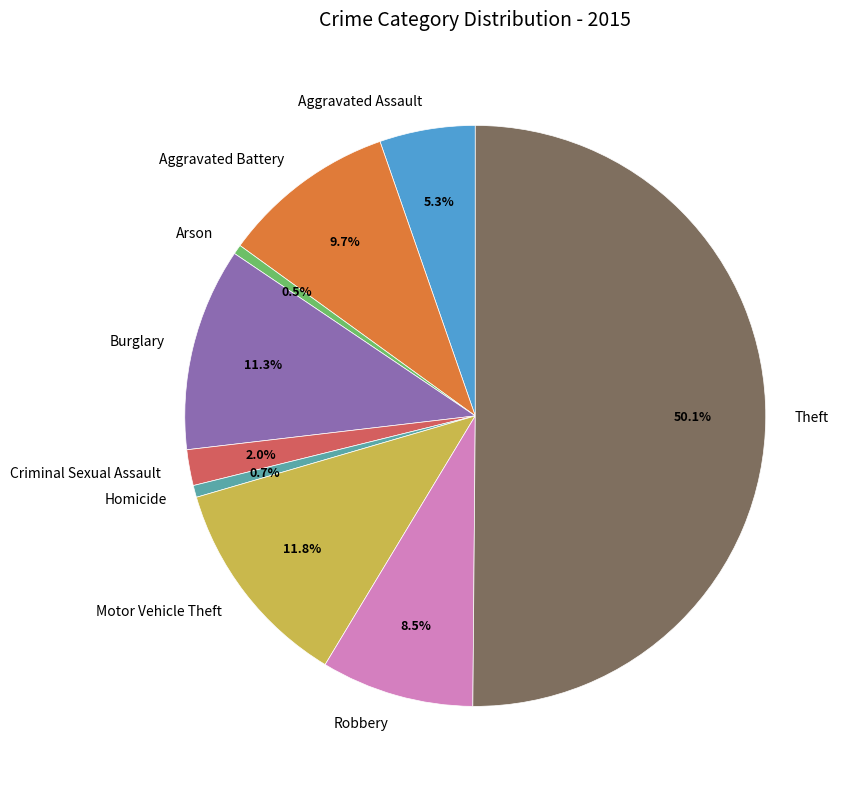

How many slices are in this pie chart?

9